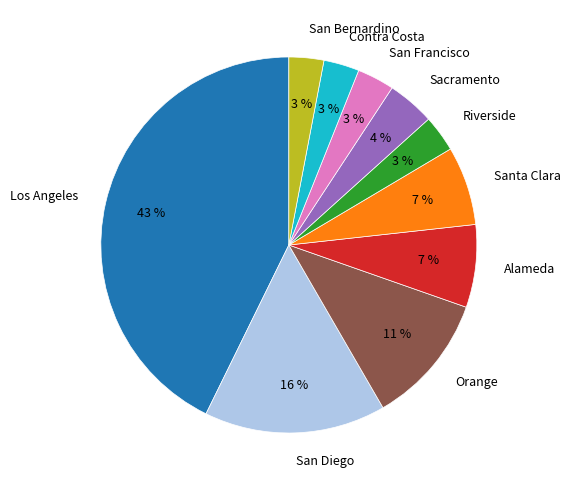

To the nearest percent, what portion does San Diego represent?

16%